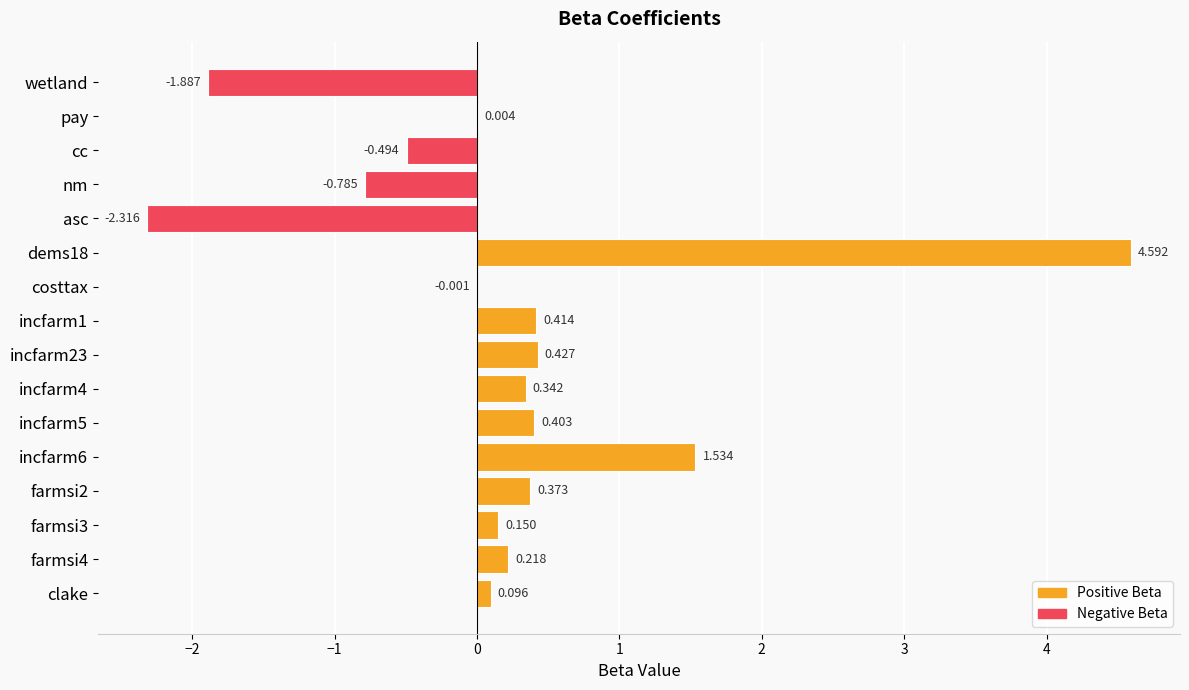

Which has a higher value, pay or asc?

pay